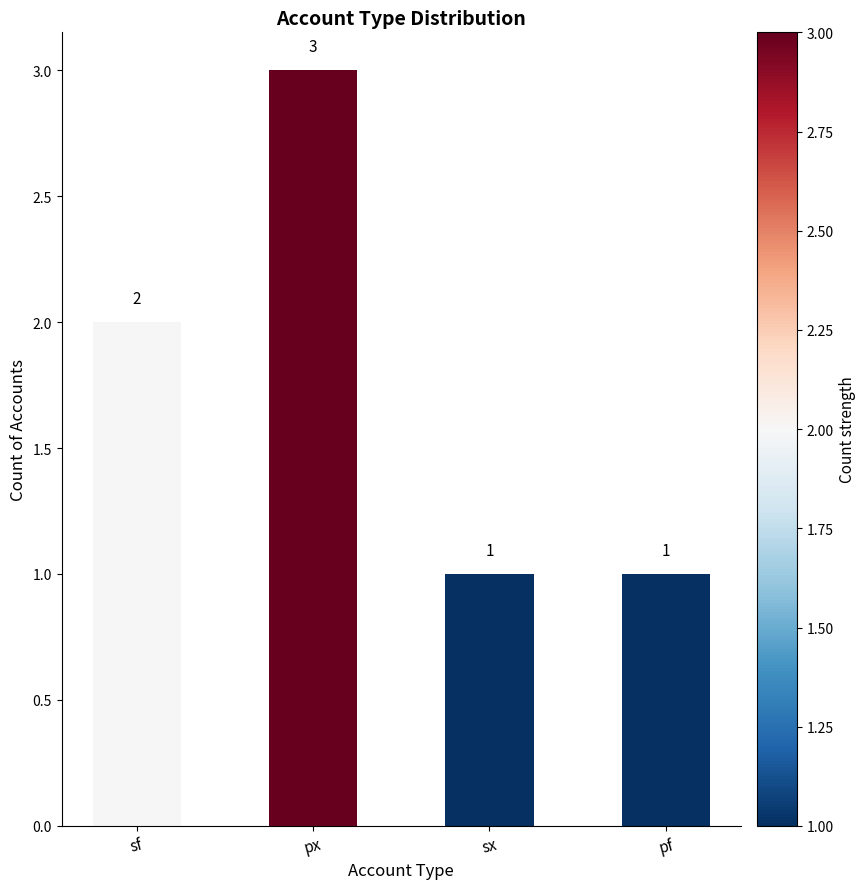

At which category does the chart reach its peak across all series?

px